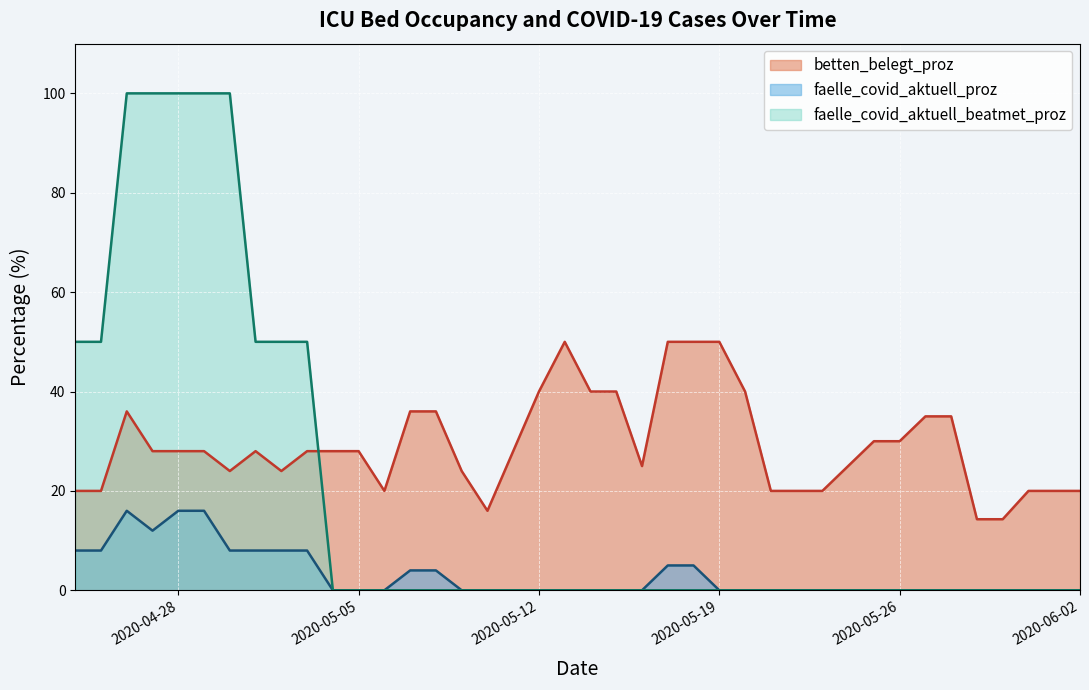

What are all the series names shown in the legend?

betten_belegt_proz, faelle_covid_aktuell_proz, faelle_covid_aktuell_beatmet_proz